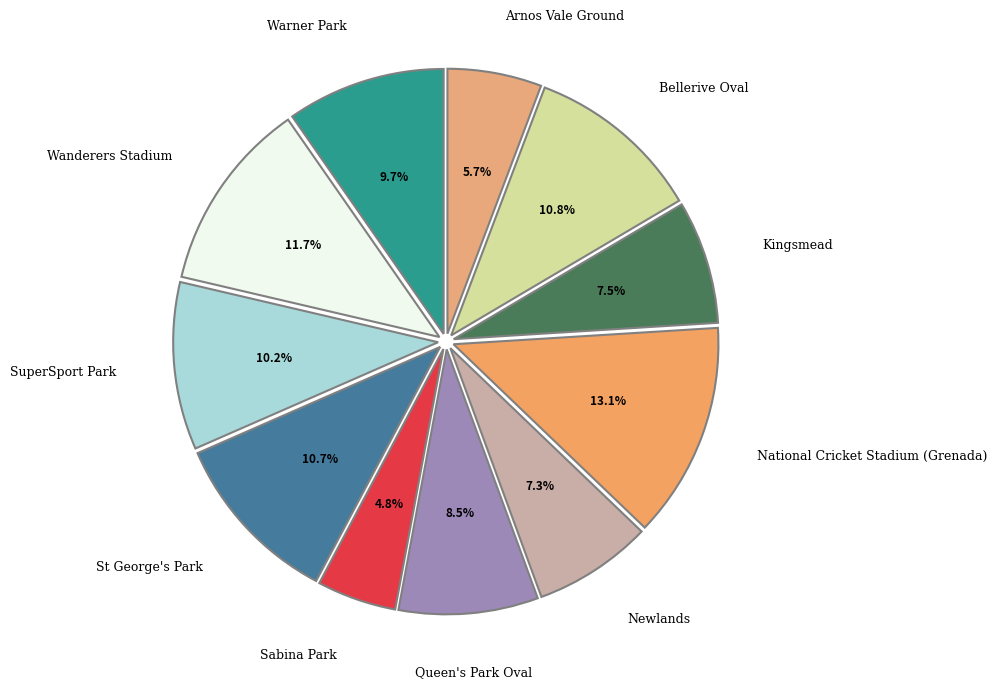

Count the number of slices in the pie.

11